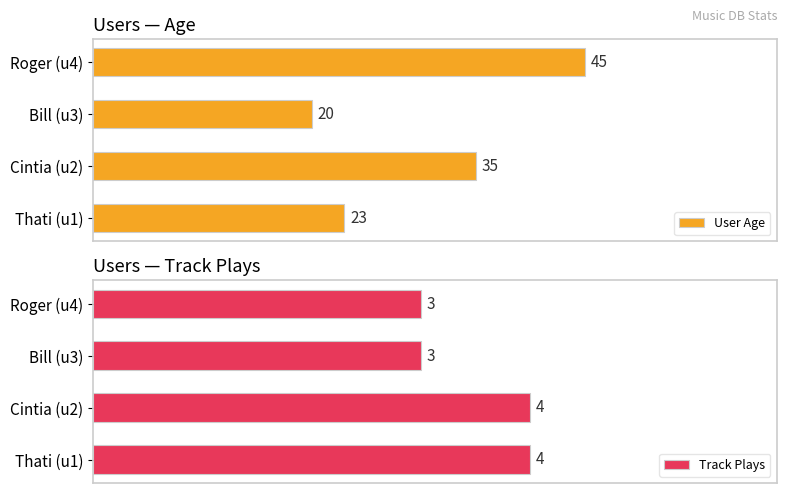

List the labels in order of User Age value, largest first.

Roger (u4), Cintia (u2), Thati (u1), Bill (u3)